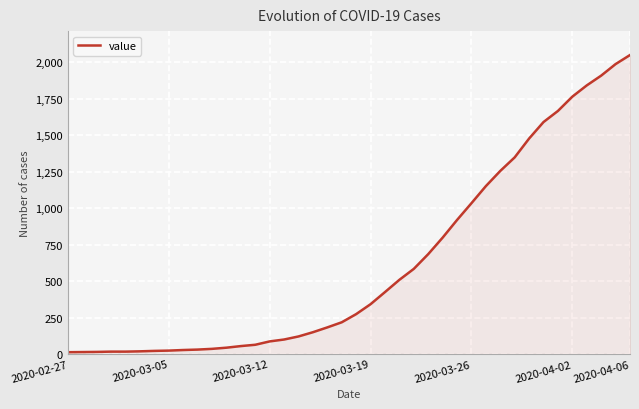

What is the maximum value shown in the chart?

2049